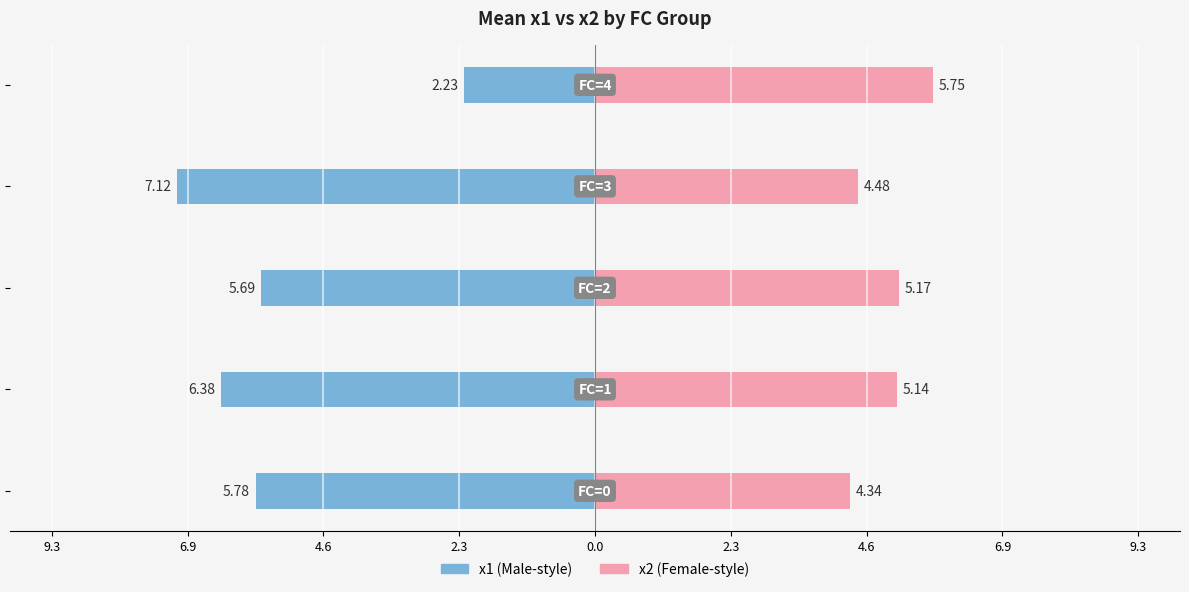

Which series has the largest range (max minus min)?

x1 (left)